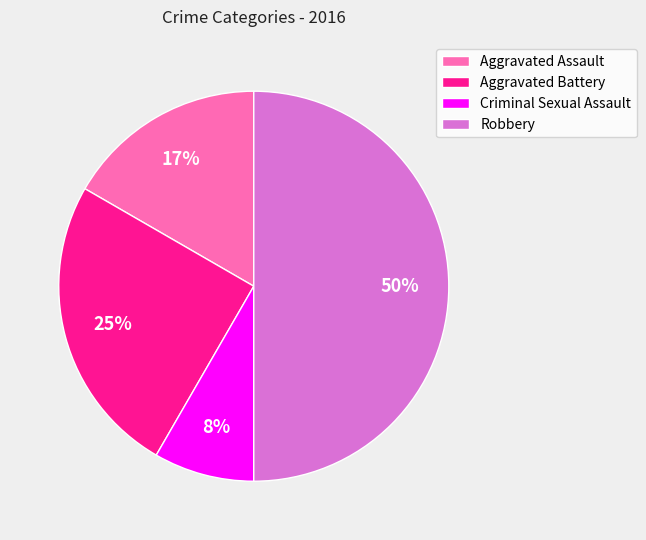

To the nearest percent, what portion does Aggravated Assault represent?

17%